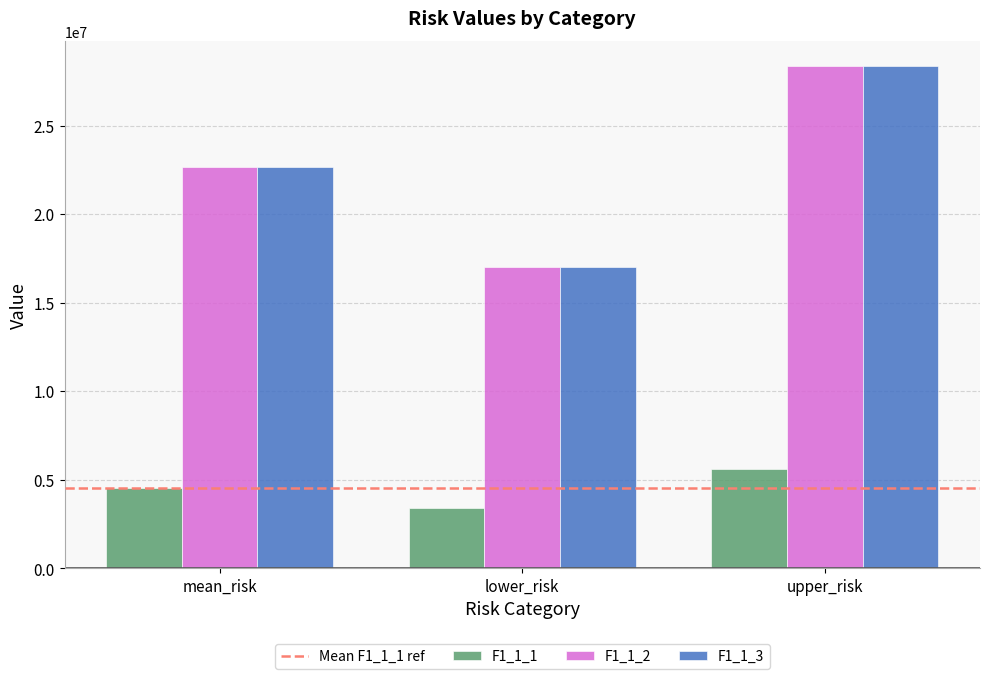

How many bars are there in total?

9